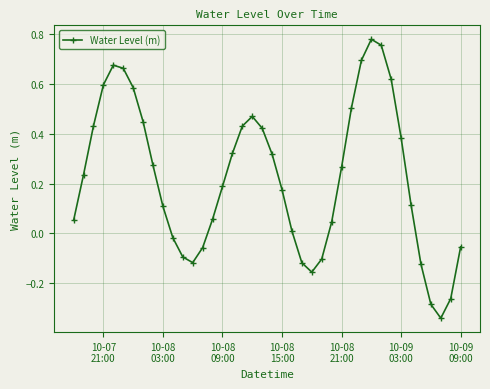

How many points are higher than both their immediate neighbors (excluding endpoints)?

3